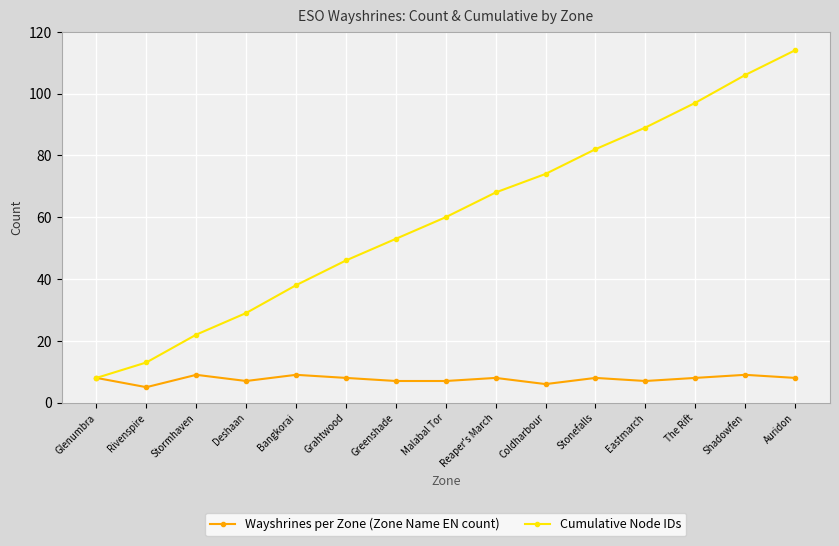

At how many categories does at least one series exceed 57?

8